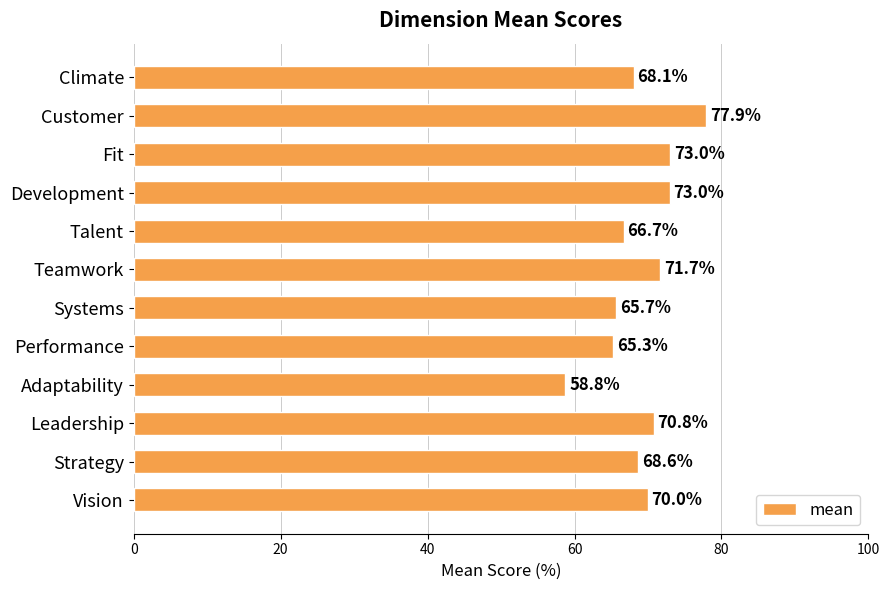

Which label corresponds to the smallest value in the chart?

Adaptability